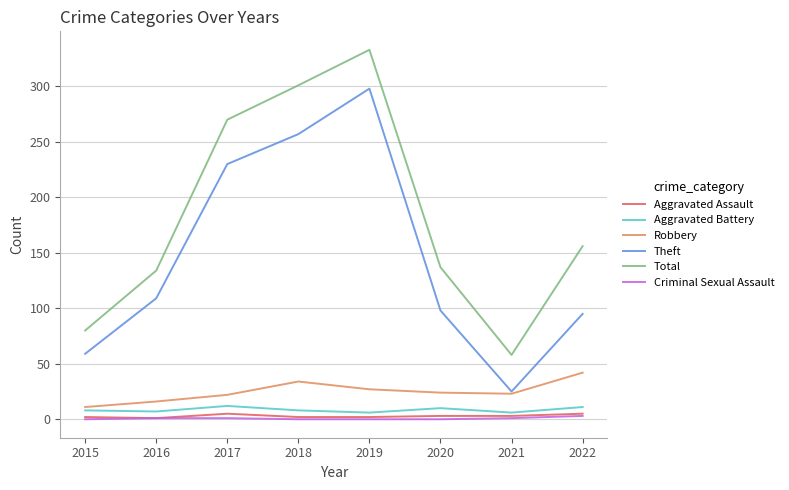

What is the total value across all series at 2022?

312